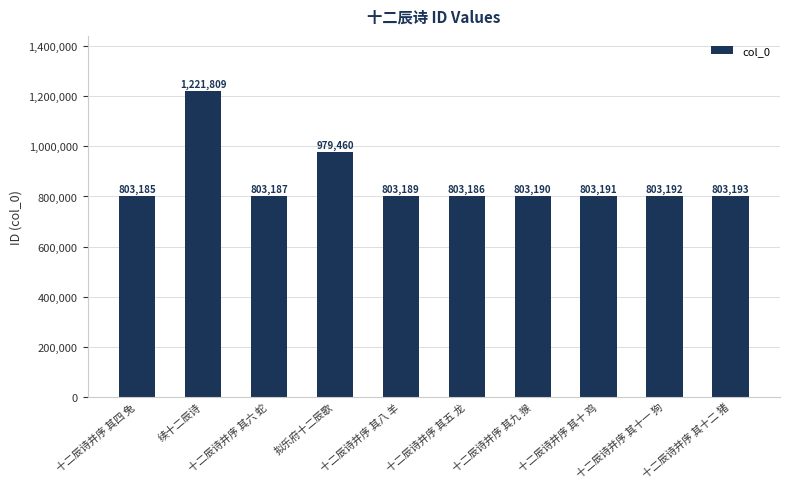

What is the smallest value displayed?

803185